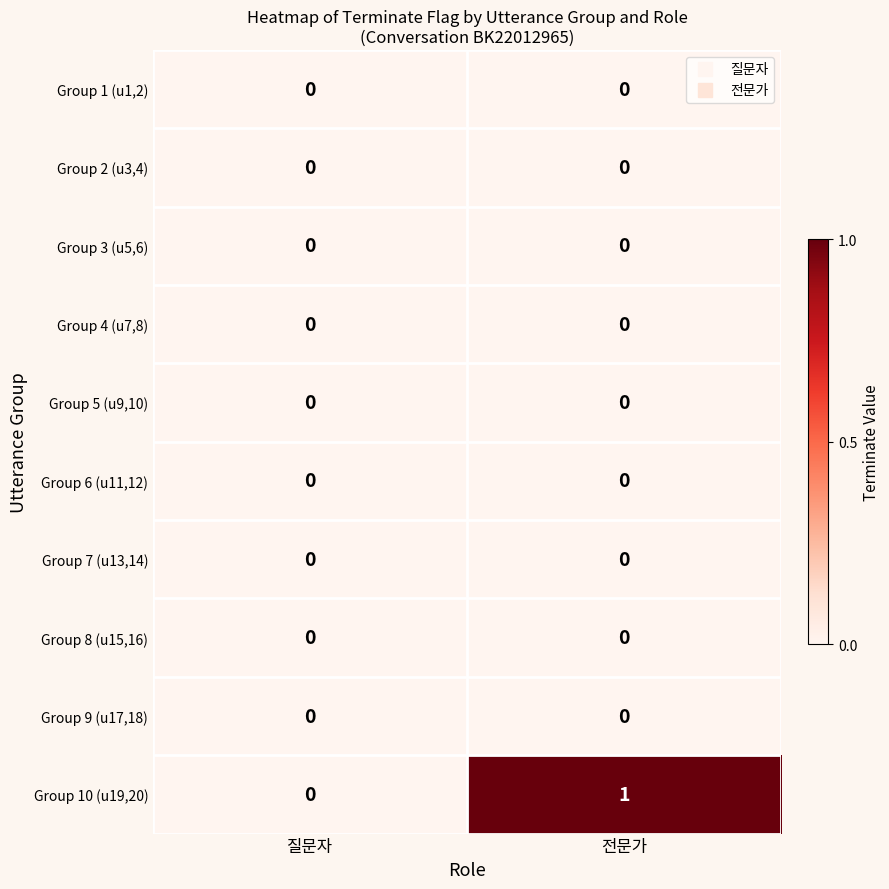

At which category is the sum across all series the highest?

전문가